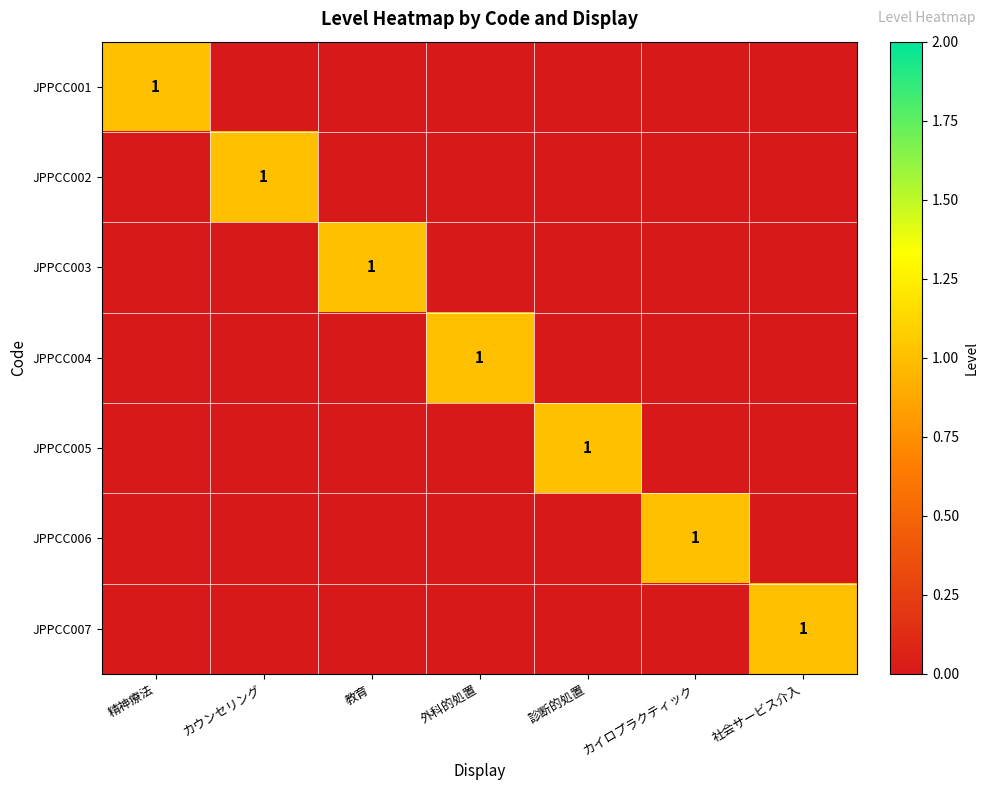

What is the spread (max minus min) of values at 診断的処置?

1